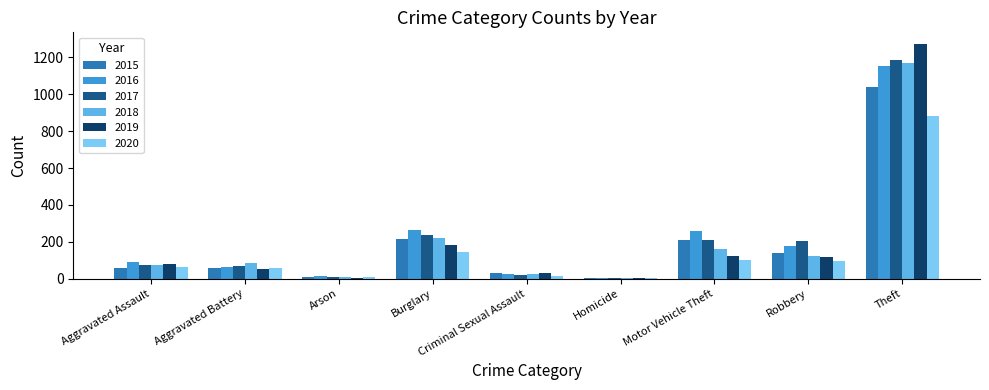

What is the difference between the 2016 values at Arson and Aggravated Battery?

54